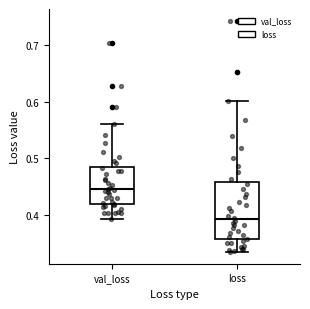

Which box is the tallest, from its lower edge to its upper edge?

loss